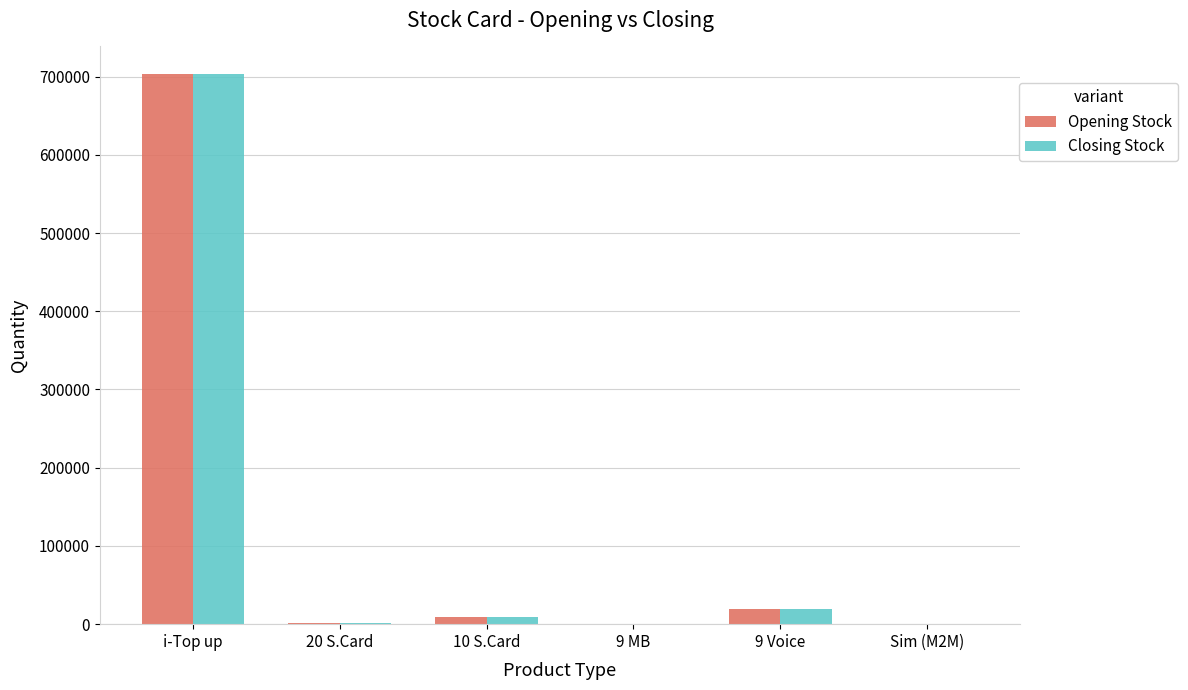

At which label does Closing Stock reach its peak?

i-Top up